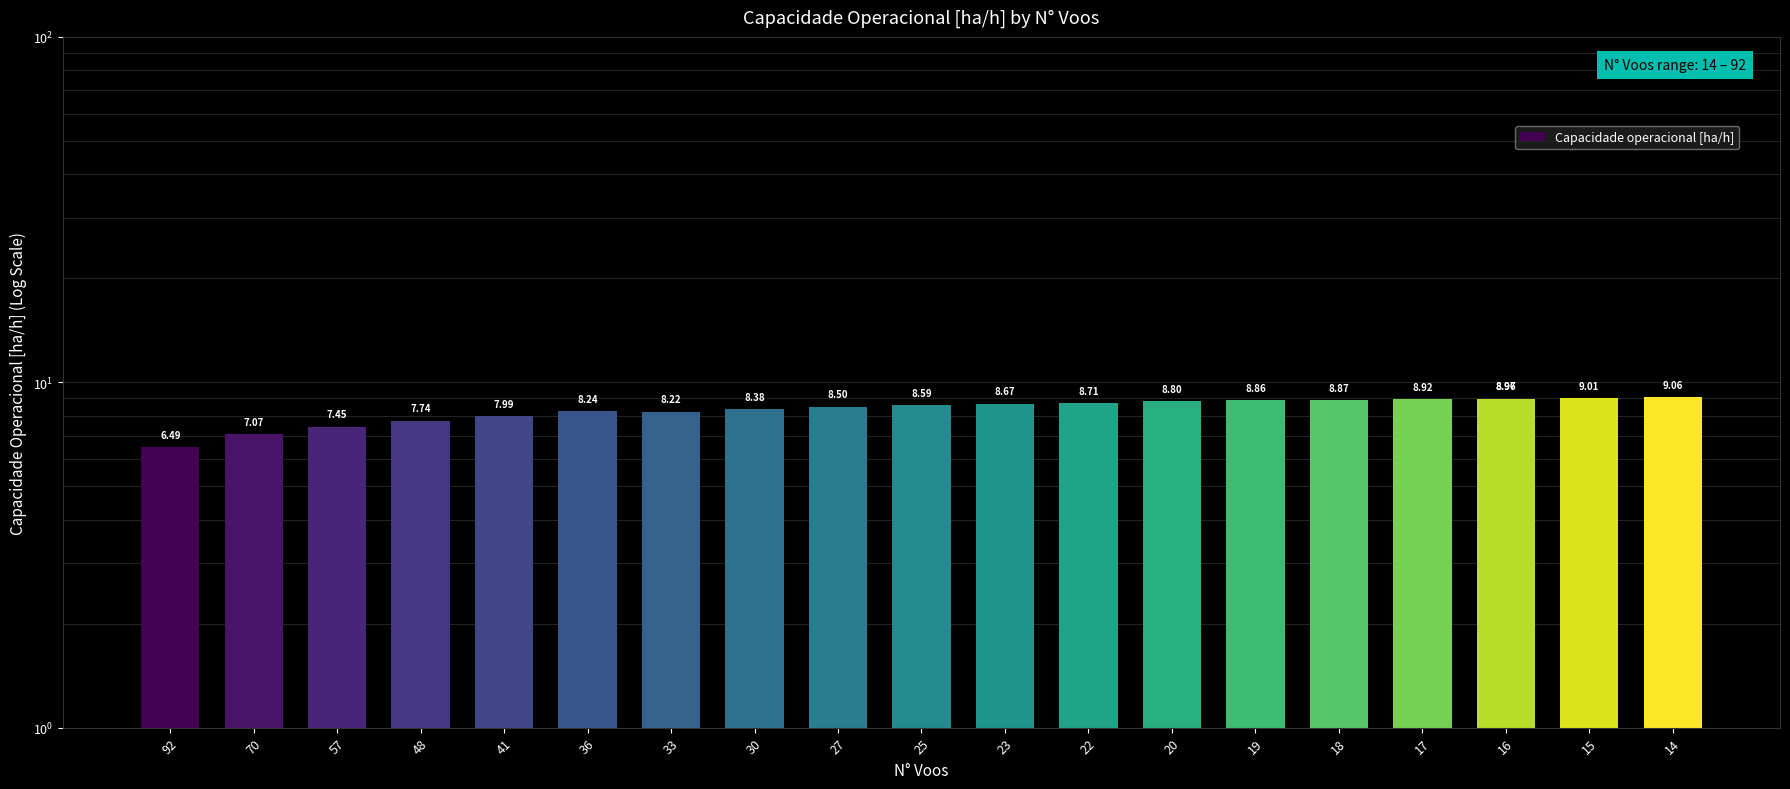

Is it true that the value at 25 is 2.9?

False